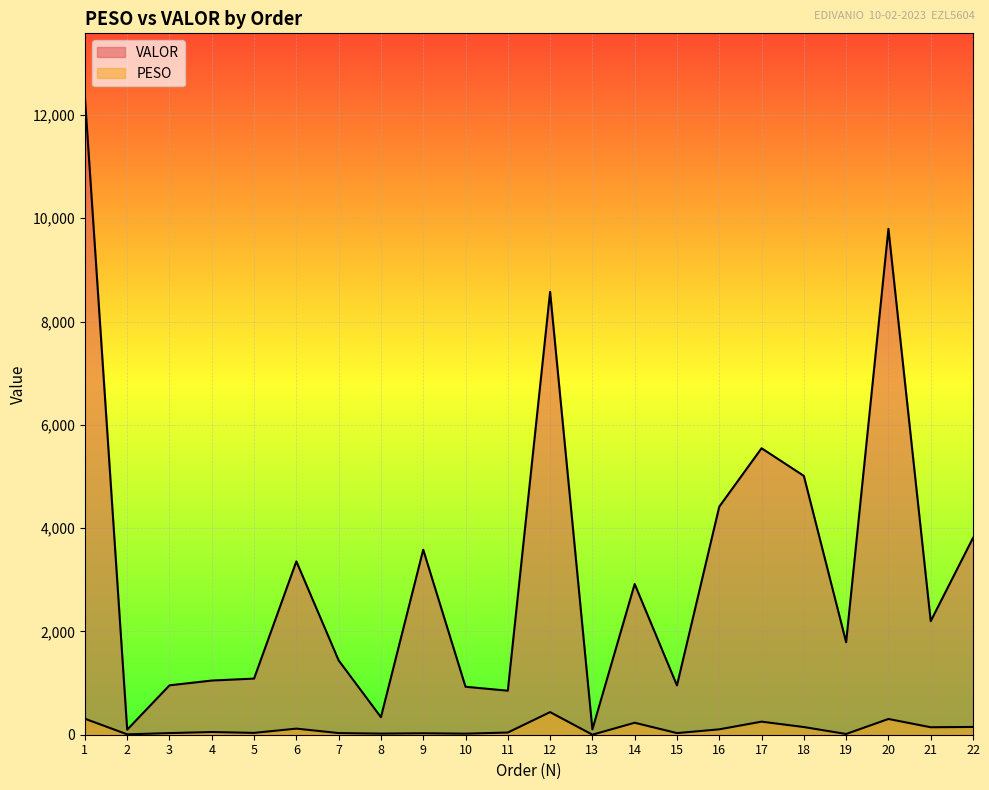

Is it true that PESO equals 236.9 at 21?

False